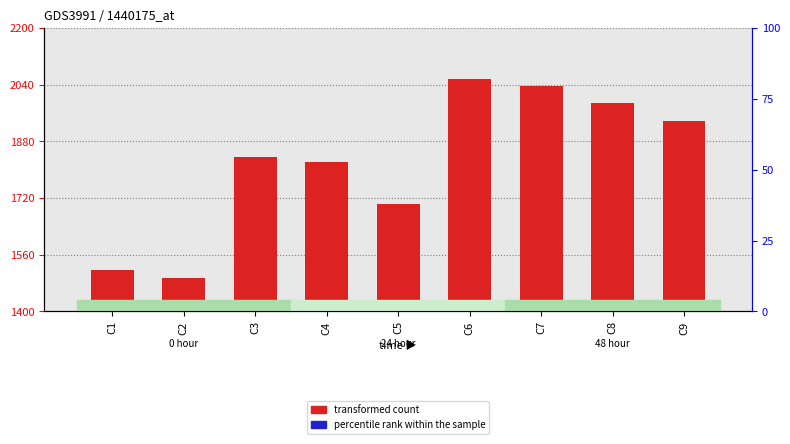

What is the minimum value shown in the chart?

15